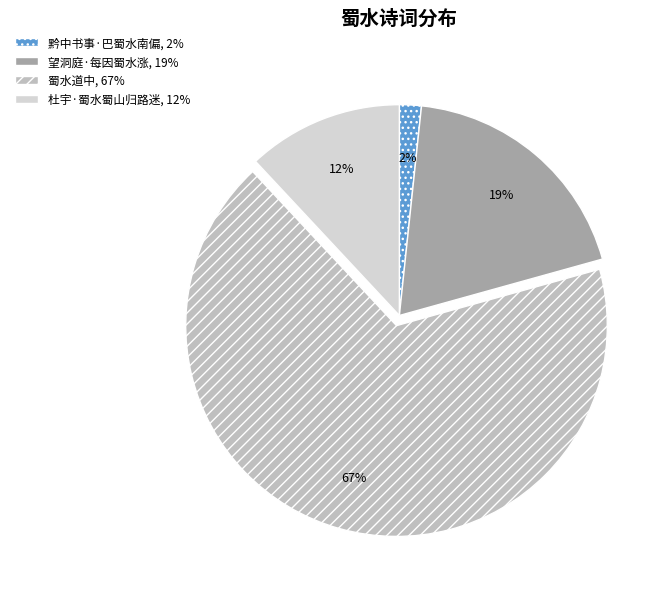

Which category has the biggest portion of the pie?

蜀水道中